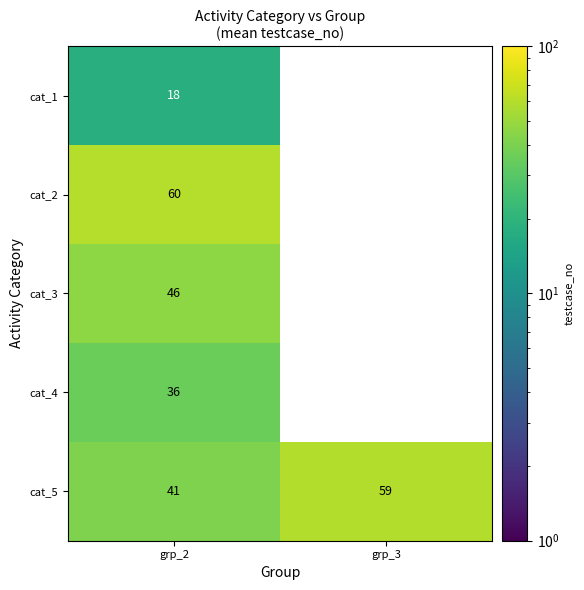

What is the spread (max minus min) of values at grp_3?

59